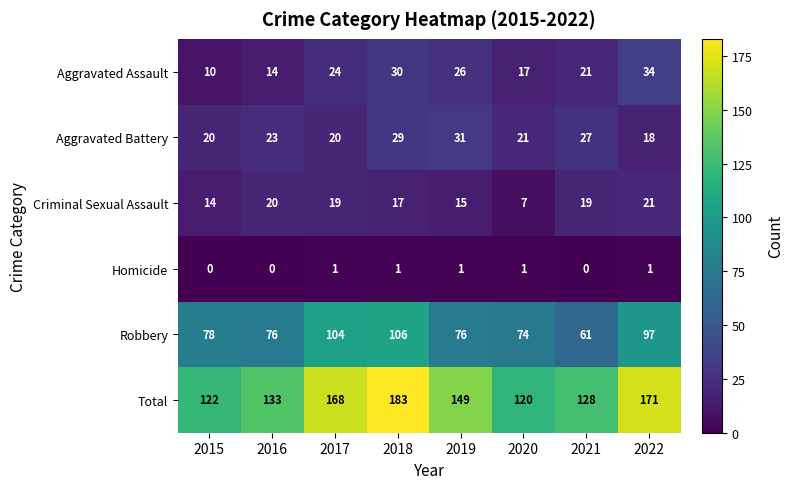

Between 2017 and 2021, which series saw the biggest shift?

Robbery